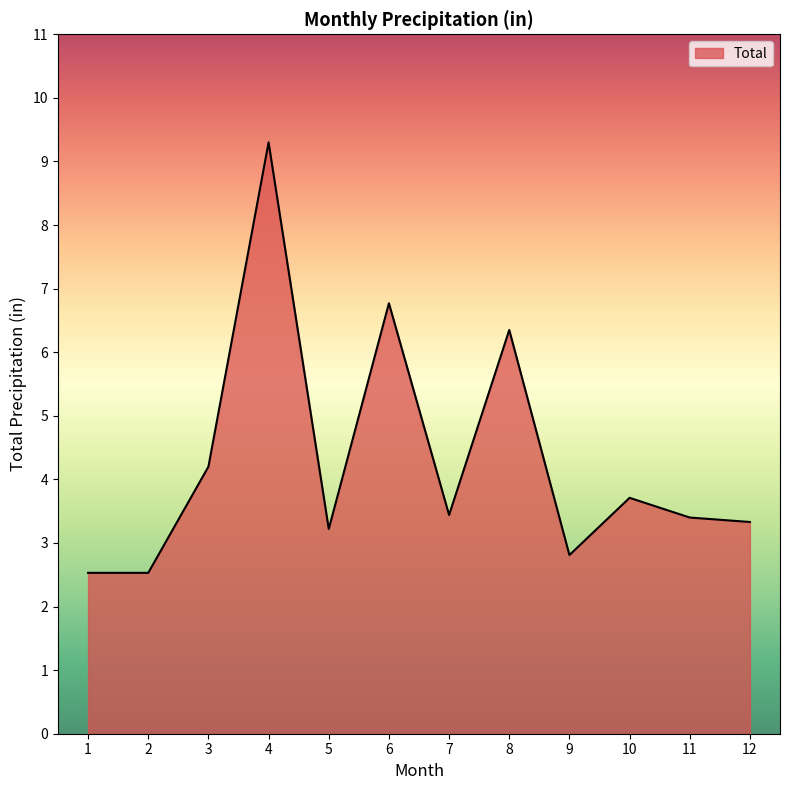

Approximately how many times larger is the value at 5 compared to 7?

0.9